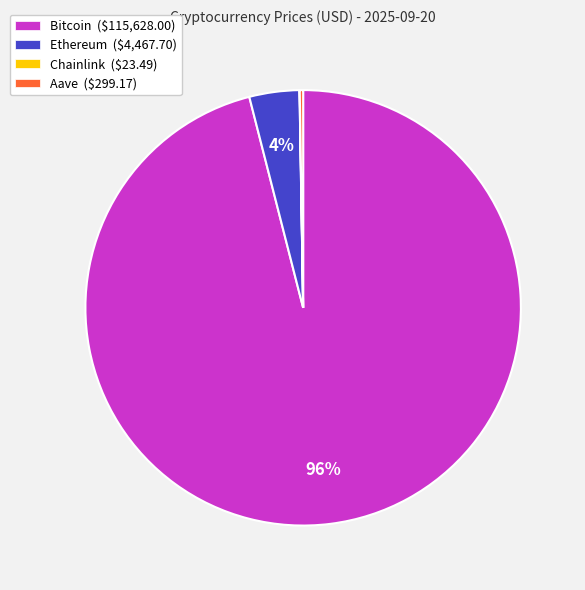

To the nearest percent, what percentage of the pie is Bitcoin?

96%